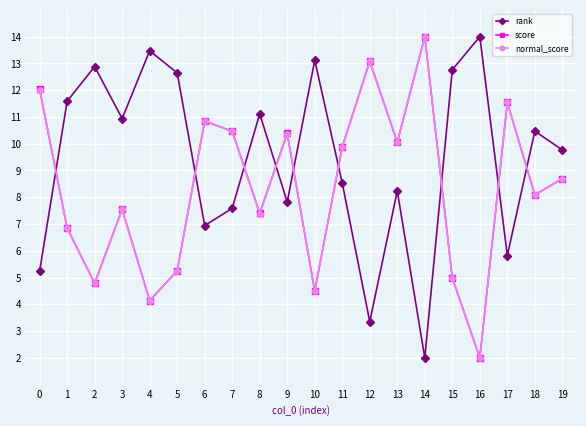

How many interior local peaks does the score series have?

6